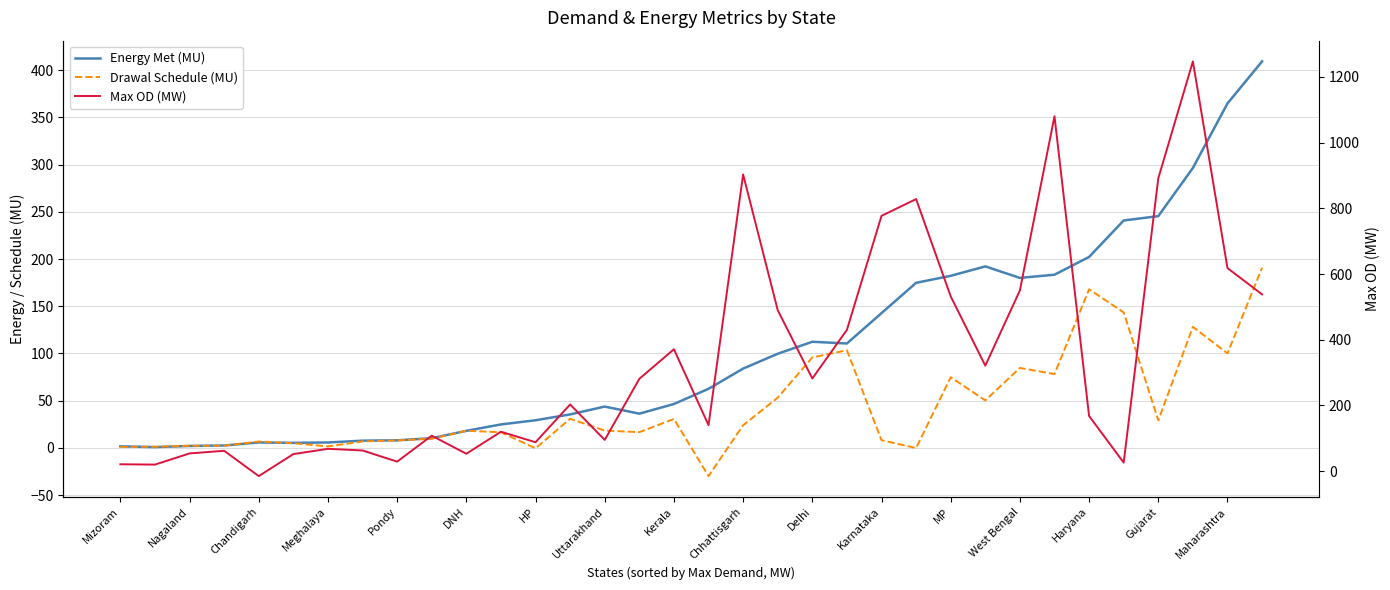

How many lines are shown in the chart?

3